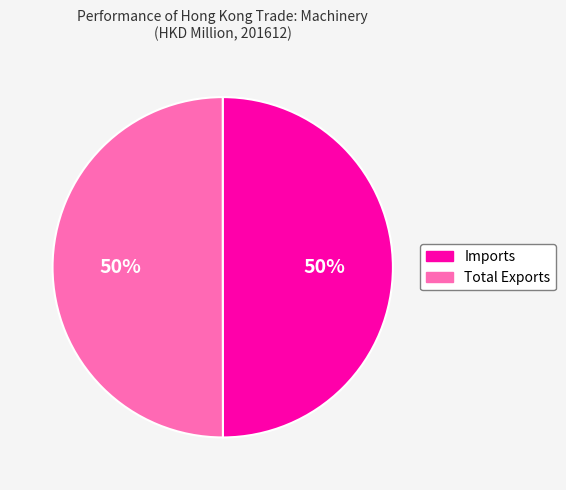

Approximately how many times larger is the value at Total Exports compared to Imports?

1.0